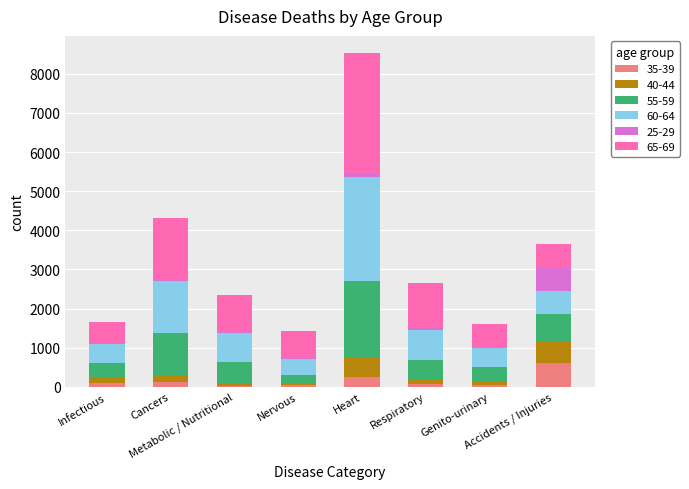

How many distinct data groups are displayed?

6